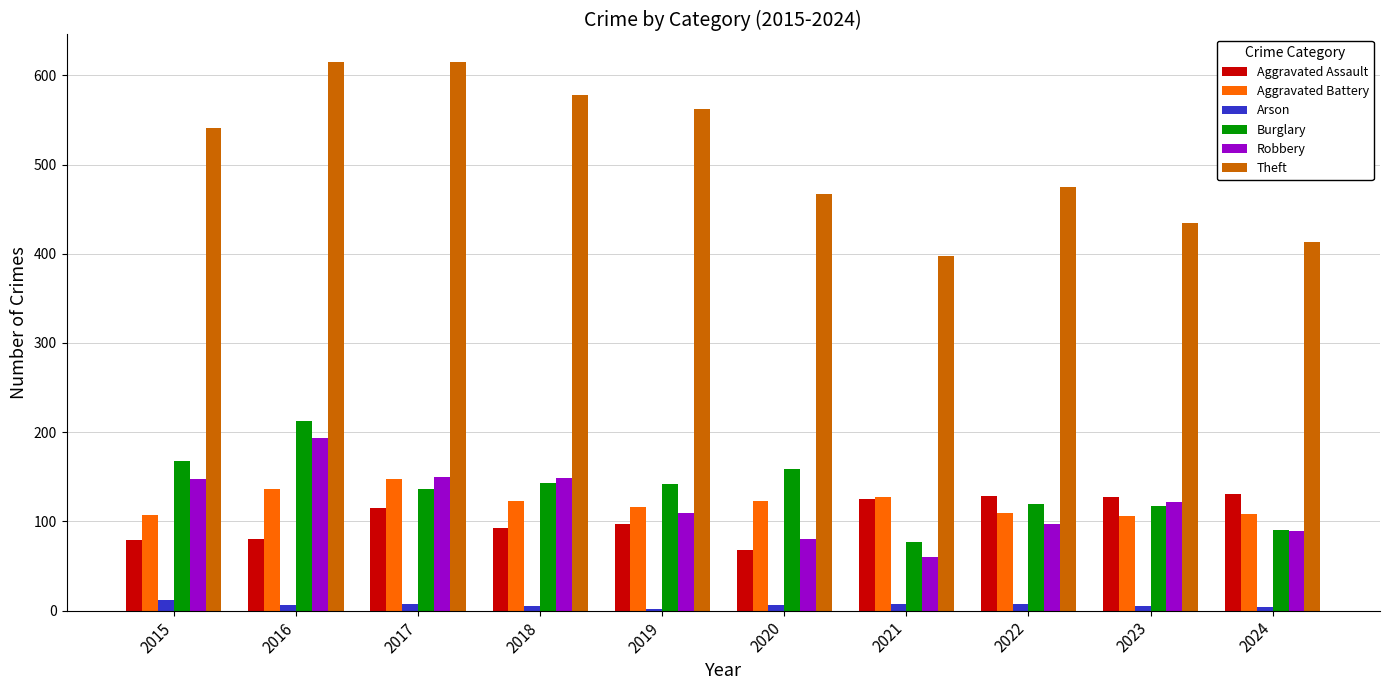

At how many categories does at least one series exceed 292?

10